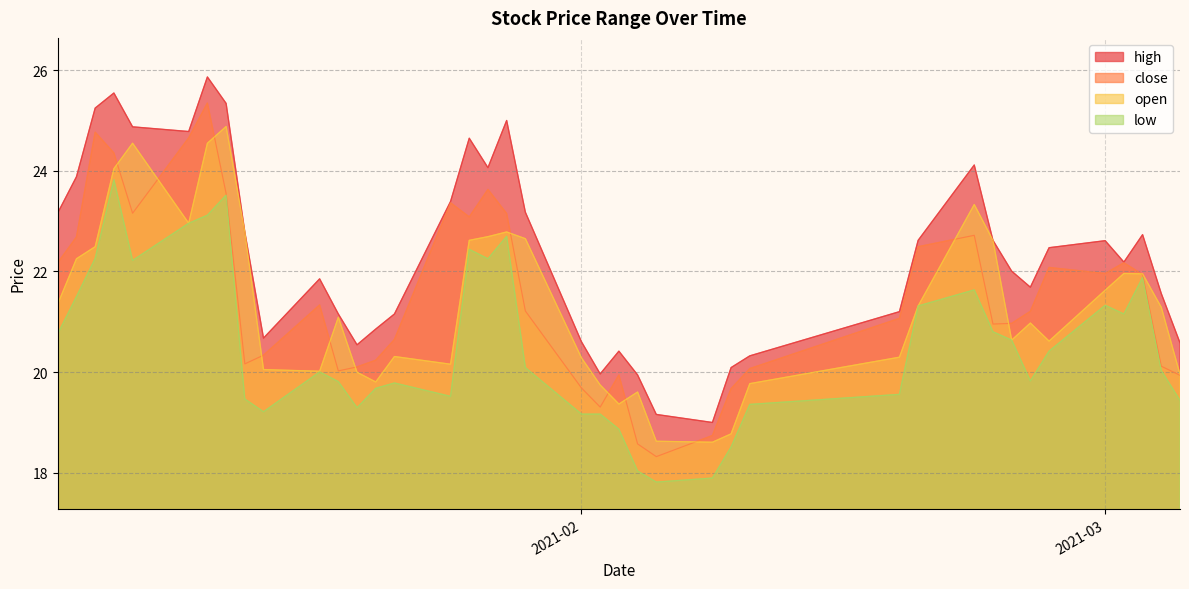

List the series in order of their peak value, highest first.

high, close, open, low